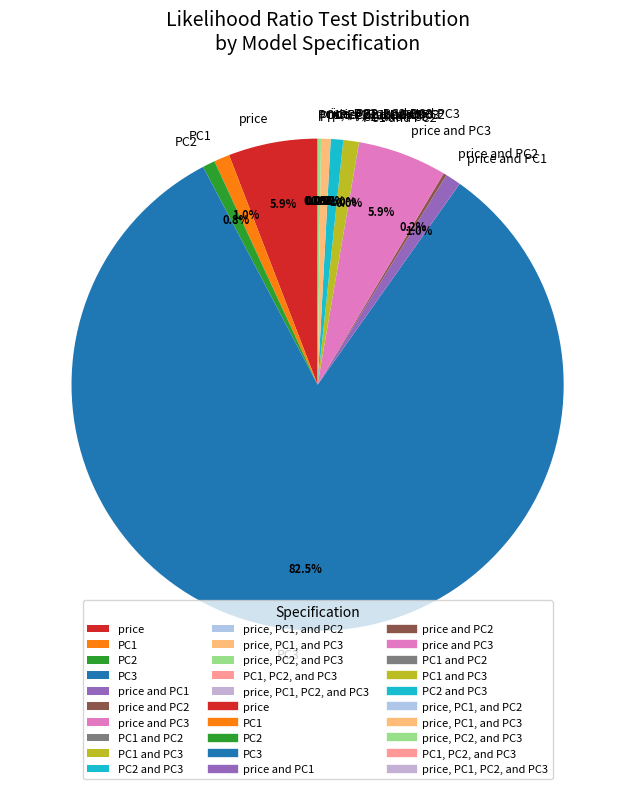

What percentage is the PC1 slice, to the nearest percent?

1%